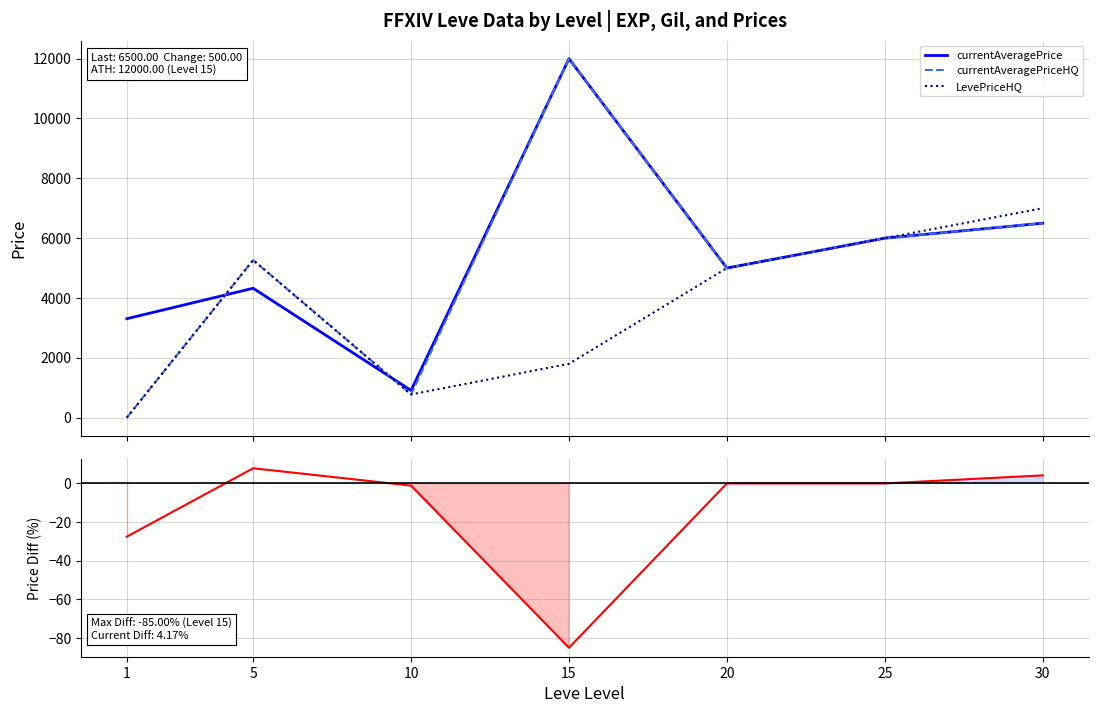

Is the value of currentAveragePrice at 1 greater than the value of Price Diff % at 25?

Yes